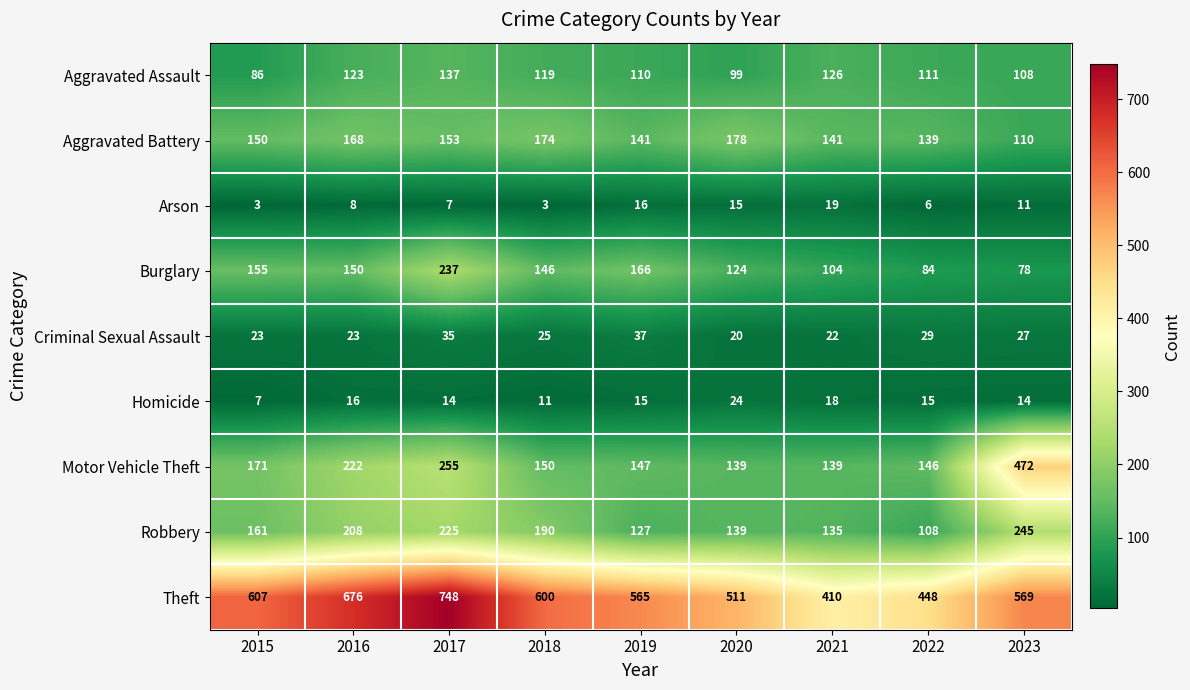

How many values in the Aggravated Assault series are below 111?

4